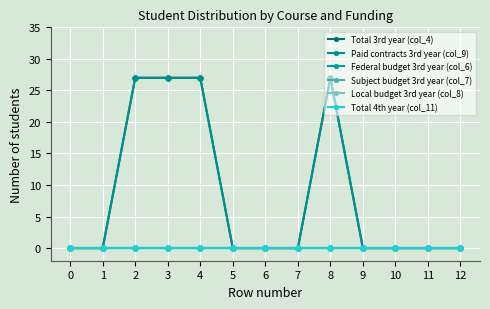

Reading left to right, extract all data points from this chart.

Total 3rd year (col_4): 0	0	27	27	27	0	0	0	27	0	0	0	0
Paid contracts 3rd year (col_9): 0	0	27	27	27	0	0	0	27	0	0	0	0
Federal budget 3rd year (col_6): 0	0	0	0	0	0	0	0	0	0	0	0	0
Subject budget 3rd year (col_7): 0	0	0	0	0	0	0	0	0	0	0	0	0
Local budget 3rd year (col_8): 0	0	0	0	0	0	0	0	0	0	0	0	0
Total 4th year (col_11): 0	0	0	0	0	0	0	0	0	0	0	0	0